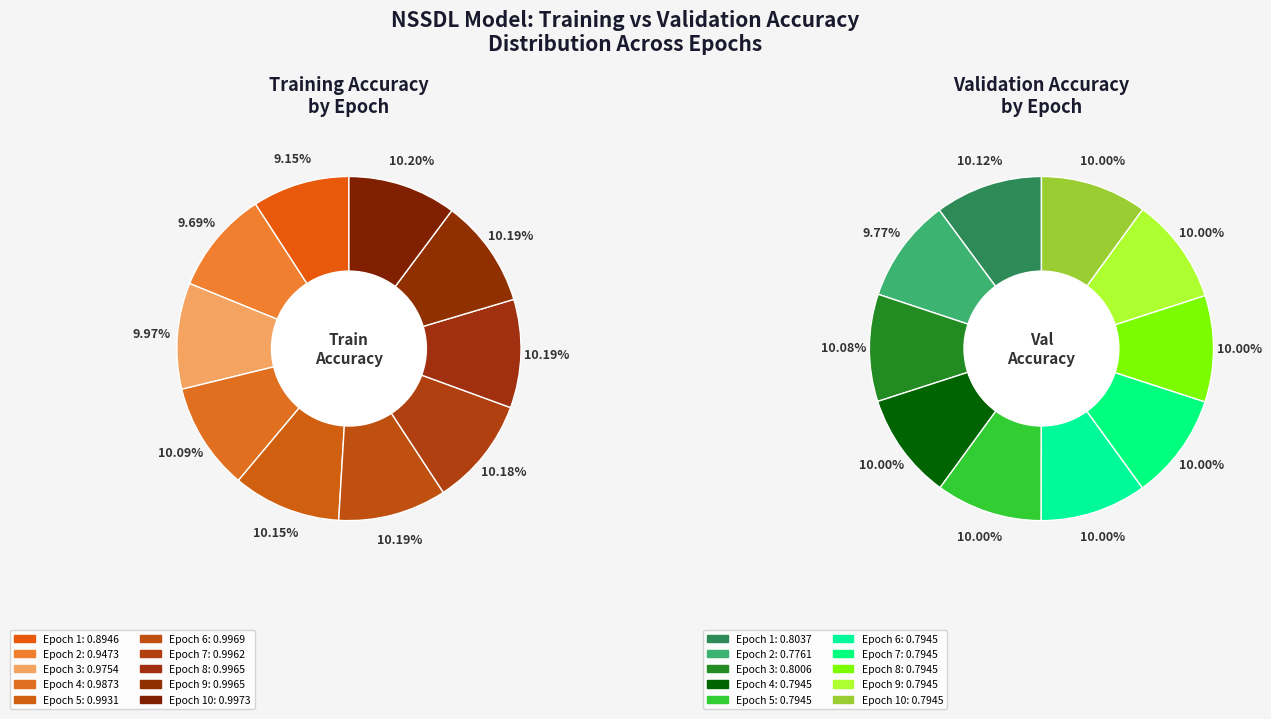

What portion of the pie excludes 6?

89.8%